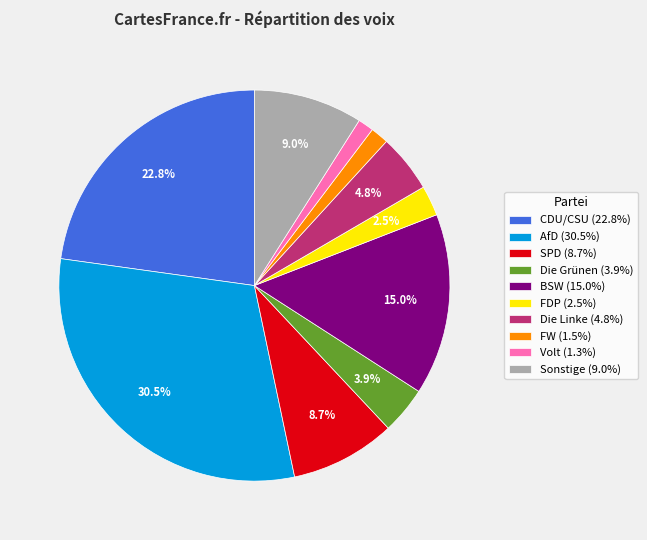

To the nearest percent, what portion does Die Grünen represent?

4%